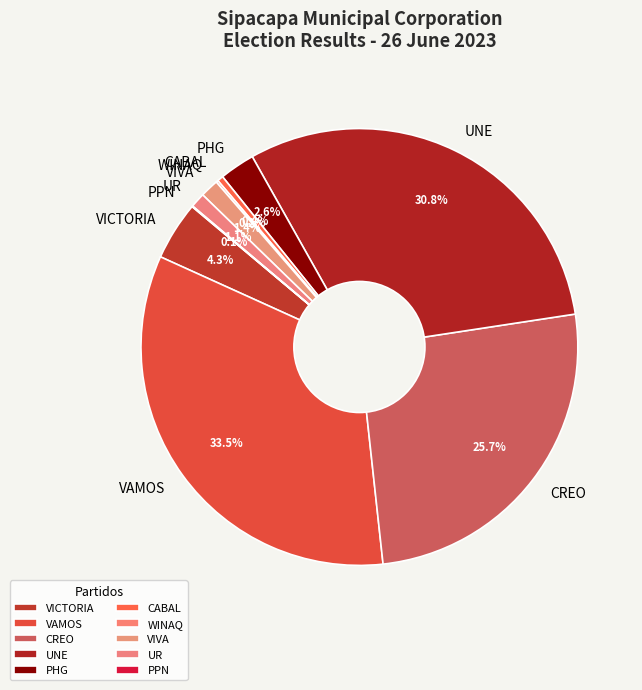

To the nearest percent, what portion does VICTORIA represent?

4%